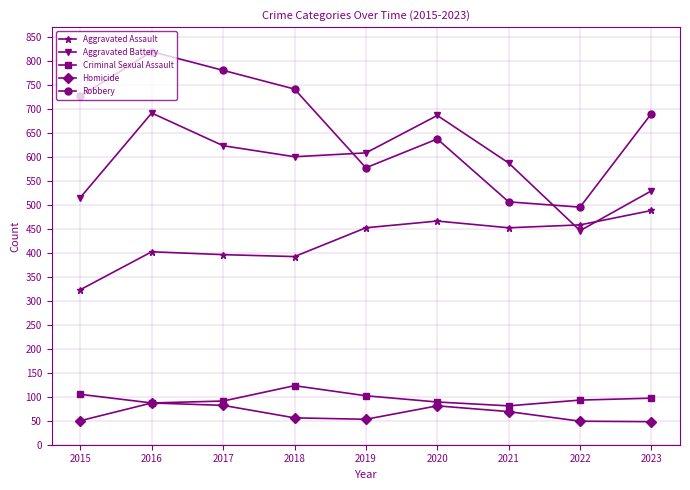

At which label is Aggravated Assault closest to 405?

2016